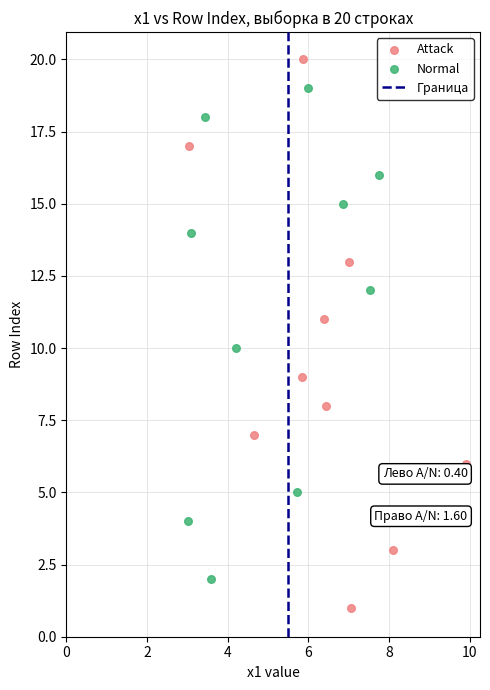

Which series contains the highest Y value?

Attack